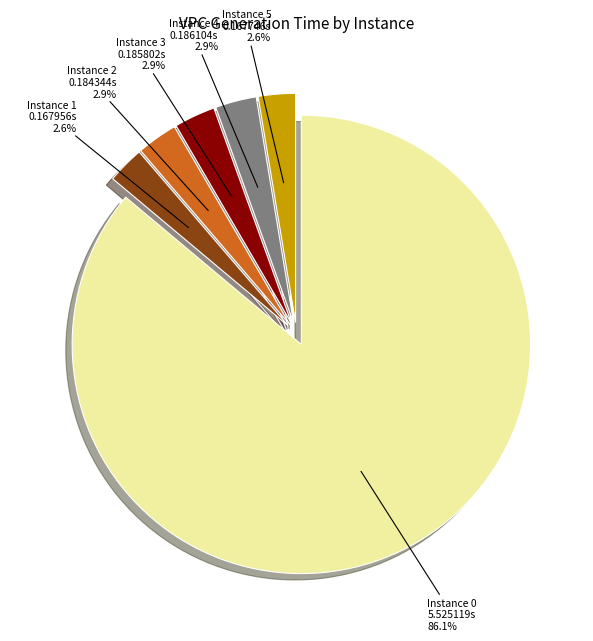

Does any single category account for the majority?

Yes